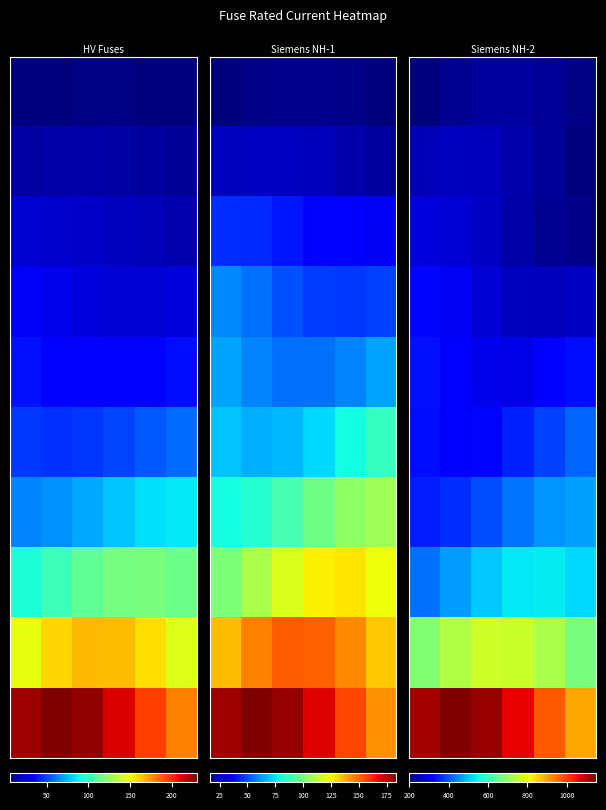

Which has a higher value, 0 or 200?

200